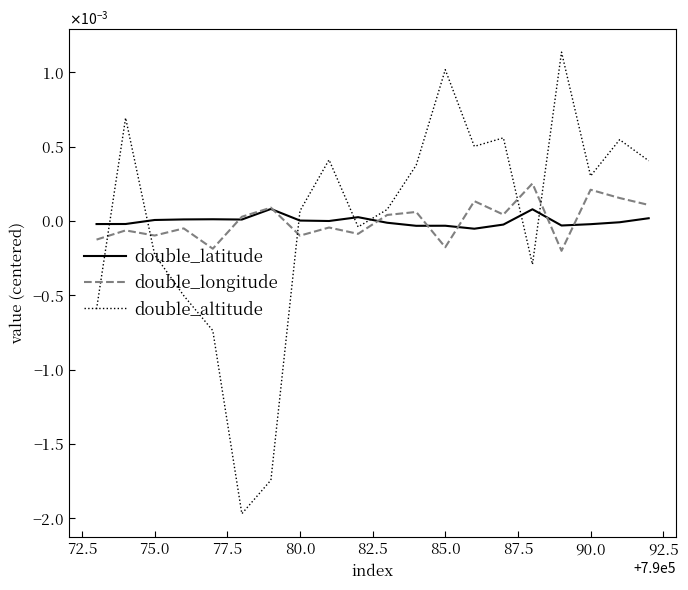

Which series has the widest spread of values?

double_altitude